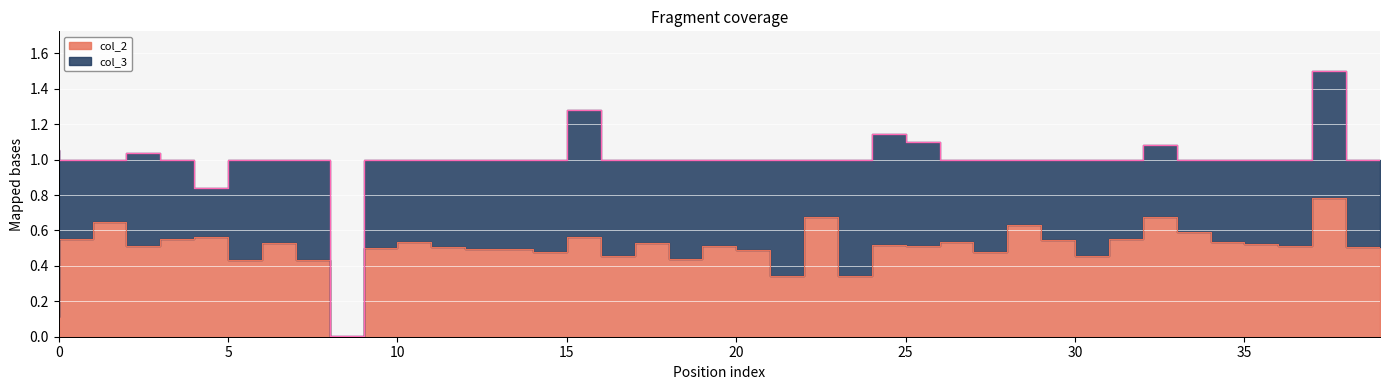

What is the value of the 16th point from the left?

0.5